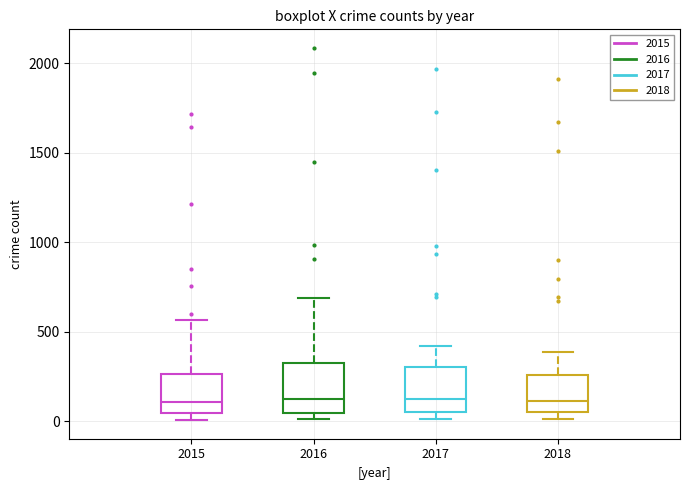

Where is the lower edge of the box at x = 2016 on the y-axis? The values are not printed on the chart, so give them approximately, as read against the axis.

50